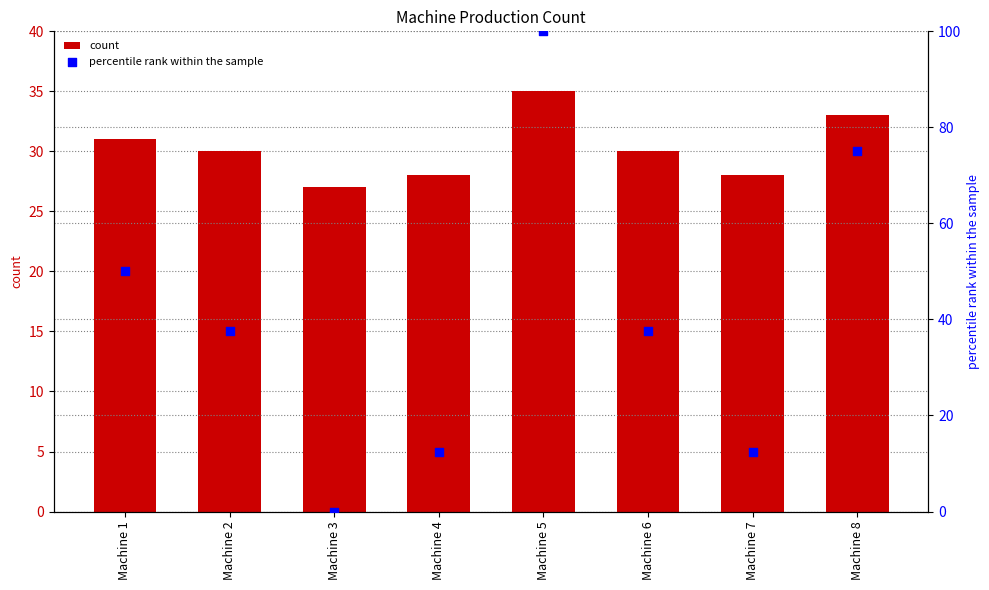

At how many categories does at least one series exceed 99?

1